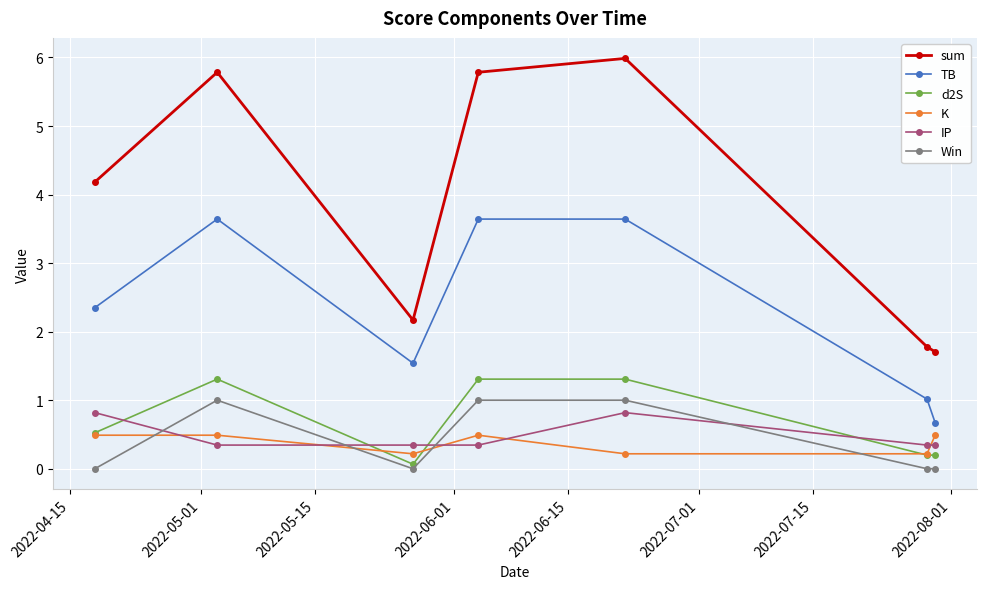

What is the maximum value shown in the chart?

6.0